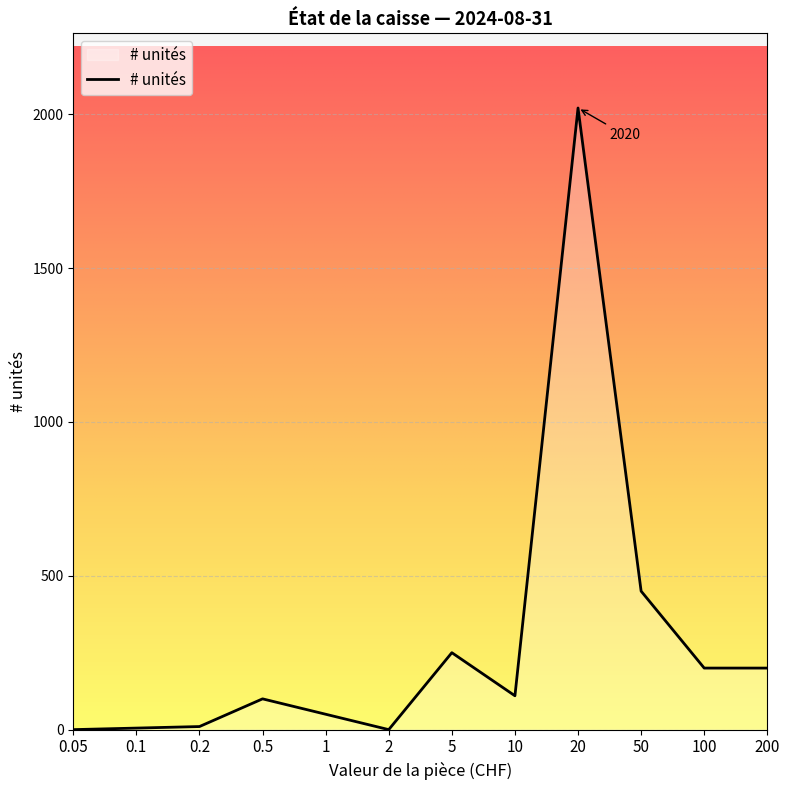

What is the greatest value displayed?

2020